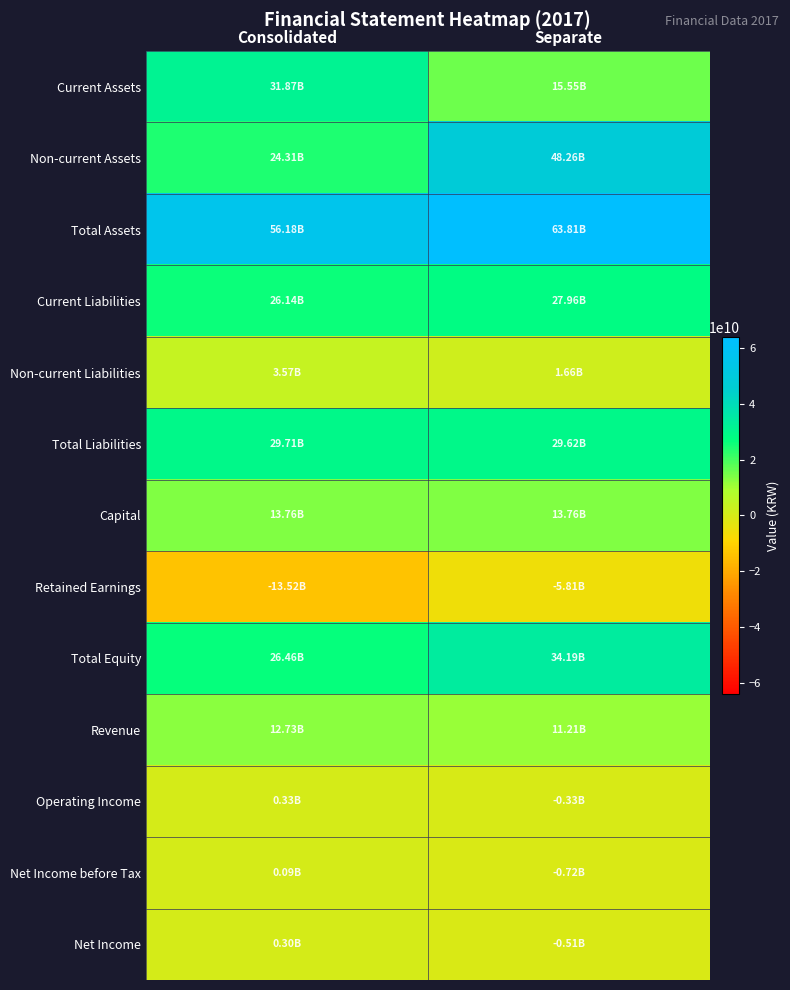

Reading left to right, transcribe all the data shown in this chart.

Current Assets: Consolidated=31870266866	Separate=15550328256
Non-current Assets: Consolidated=24305959607	Separate=48262862523
Total Assets: Consolidated=56176226473	Separate=63813190779
Current Liabilities: Consolidated=26138214171	Separate=27964476265
Non-current Liabilities: Consolidated=3574014786	Separate=1657561016
Total Liabilities: Consolidated=29712228957	Separate=29622037281
Capital: Consolidated=13756102800	Separate=13756102800
Retained Earnings: Consolidated=-13522097136	Separate=-5811327639
Total Equity: Consolidated=26463997516	Separate=34191153498
Revenue: Consolidated=12728508638	Separate=11212277165
Operating Income: Consolidated=328651409	Separate=-325884647
Net Income before Tax: Consolidated=94545832	Separate=-722142047
Net Income: Consolidated=303358599	Separate=-514160354